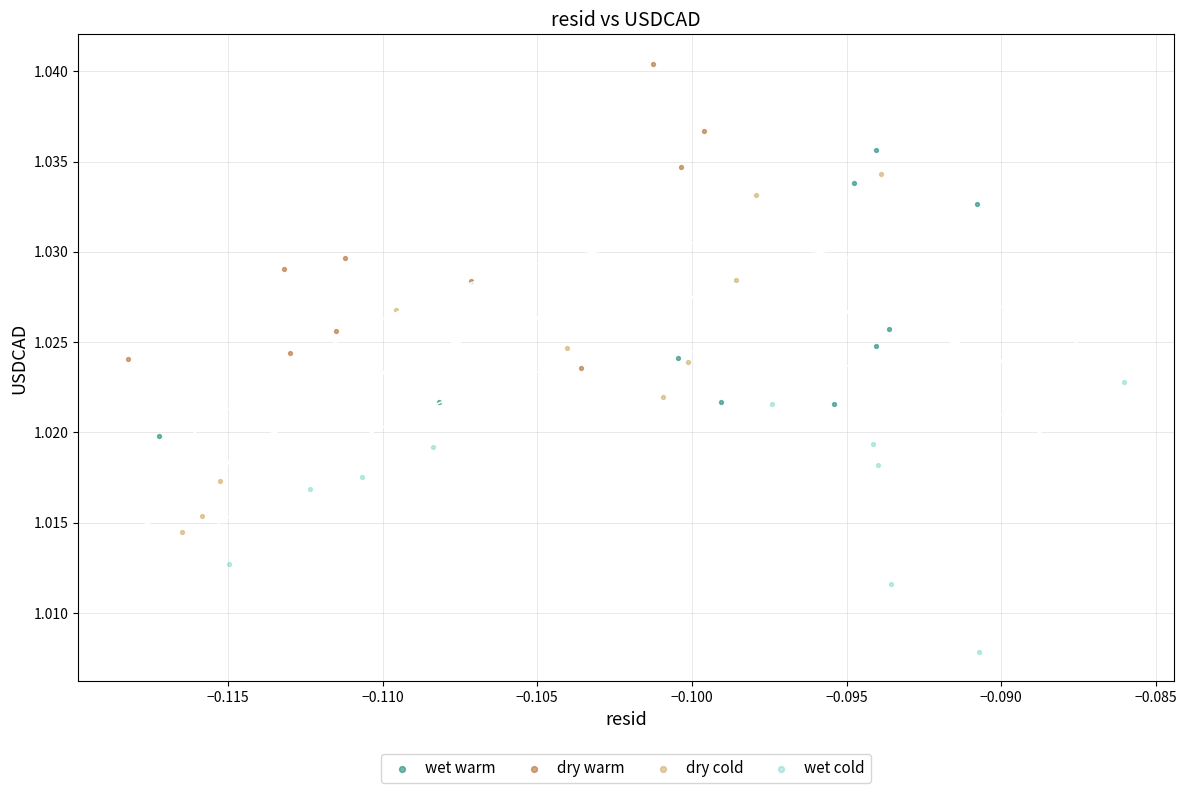

Which series reaches the maximum Y coordinate?

dry warm